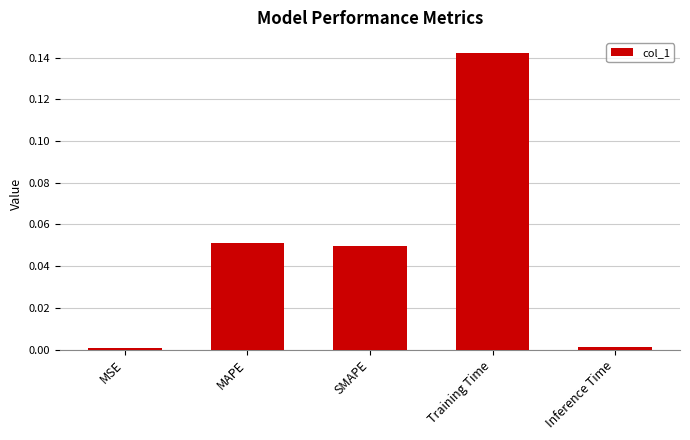

What is the change in value from MAPE to Training Time?

+0.1